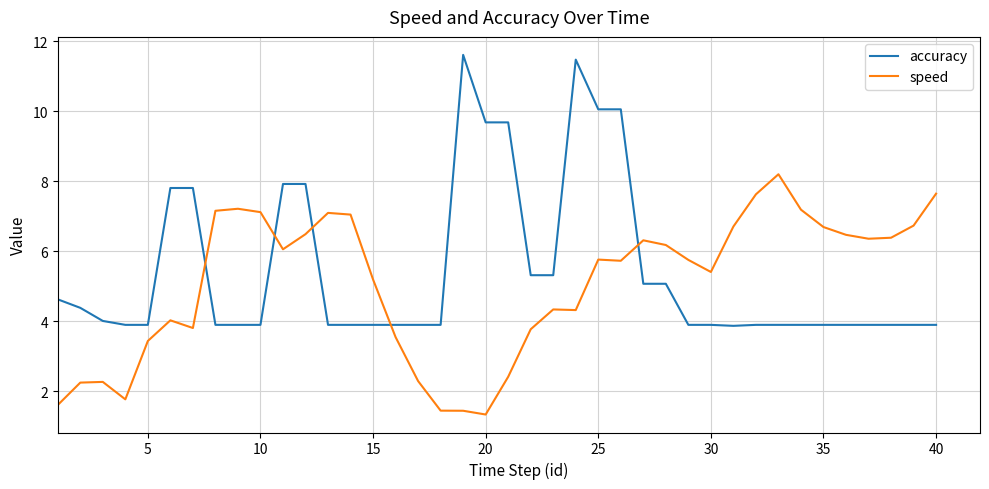

Rank the series by their maximum value, from lowest to highest.

speed, accuracy